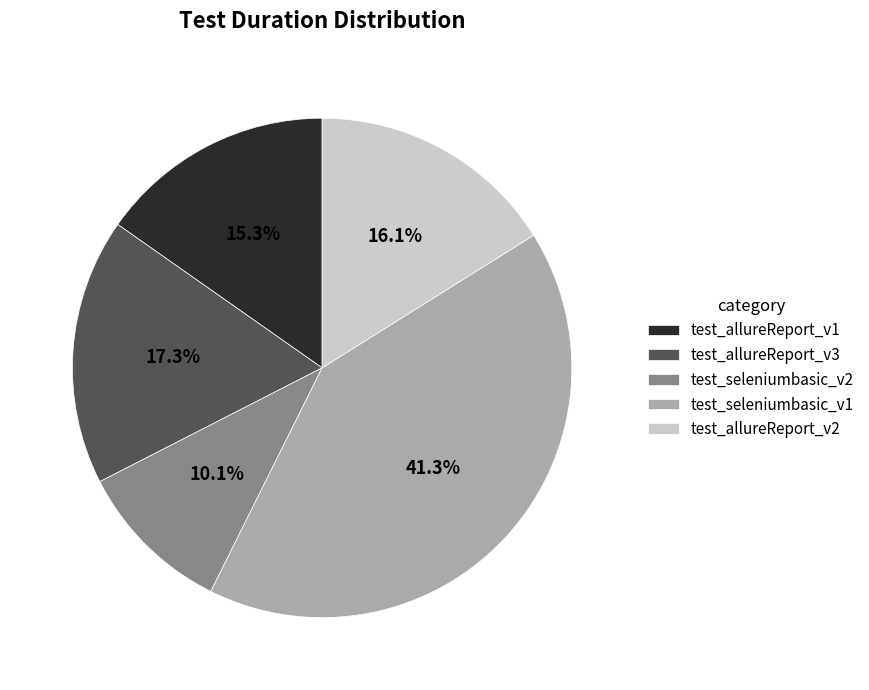

What portion of the pie excludes test_seleniumbasic_v2?

89.9%